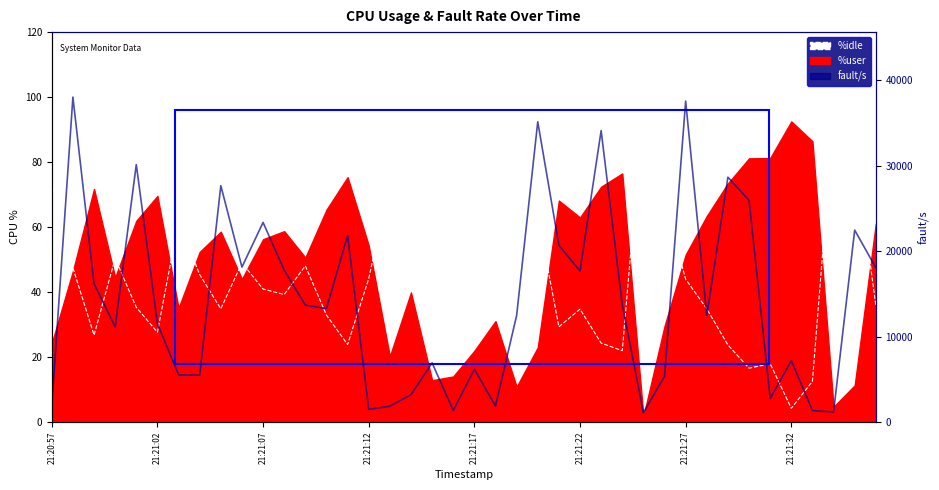

How many lines are shown in the chart?

2